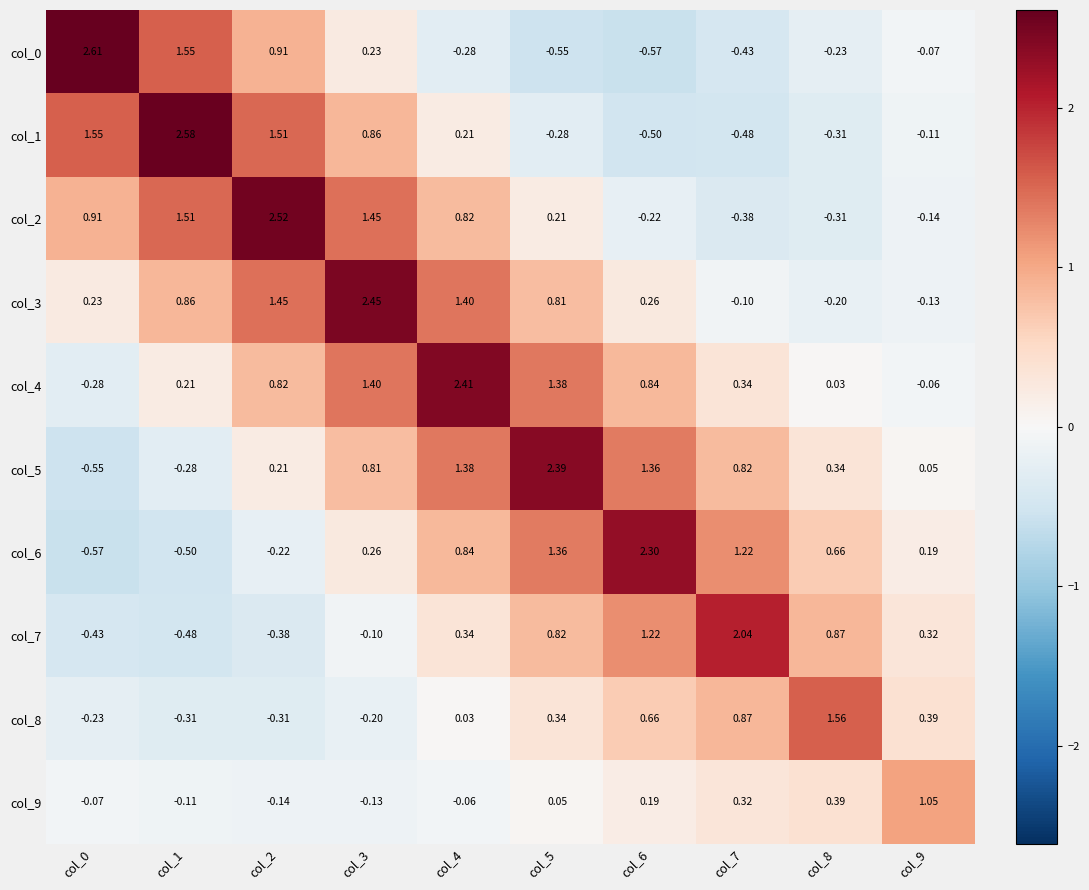

Reading left to right, list all the values displayed in this chart.

col_0: col_0=2.6	col_1=1.6	col_2=0.9	col_3=0.2	col_4=-0.3	col_5=-0.6	col_6=-0.6	col_7=-0.4	col_8=-0.2	col_9=-0.1
col_1: col_0=1.6	col_1=2.6	col_2=1.5	col_3=0.9	col_4=0.2	col_5=-0.3	col_6=-0.5	col_7=-0.5	col_8=-0.3	col_9=-0.1
col_2: col_0=0.9	col_1=1.5	col_2=2.5	col_3=1.4	col_4=0.8	col_5=0.2	col_6=-0.2	col_7=-0.4	col_8=-0.3	col_9=-0.1
col_3: col_0=0.2	col_1=0.9	col_2=1.4	col_3=2.5	col_4=1.4	col_5=0.8	col_6=0.3	col_7=-0.1	col_8=-0.2	col_9=-0.1
col_4: col_0=-0.3	col_1=0.2	col_2=0.8	col_3=1.4	col_4=2.4	col_5=1.4	col_6=0.8	col_7=0.3	col_8=0.0	col_9=-0.1
col_5: col_0=-0.6	col_1=-0.3	col_2=0.2	col_3=0.8	col_4=1.4	col_5=2.4	col_6=1.4	col_7=0.8	col_8=0.3	col_9=0.1
col_6: col_0=-0.6	col_1=-0.5	col_2=-0.2	col_3=0.3	col_4=0.8	col_5=1.4	col_6=2.3	col_7=1.2	col_8=0.7	col_9=0.2
col_7: col_0=-0.4	col_1=-0.5	col_2=-0.4	col_3=-0.1	col_4=0.3	col_5=0.8	col_6=1.2	col_7=2.0	col_8=0.9	col_9=0.3
col_8: col_0=-0.2	col_1=-0.3	col_2=-0.3	col_3=-0.2	col_4=0.0	col_5=0.3	col_6=0.7	col_7=0.9	col_8=1.6	col_9=0.4
col_9: col_0=-0.1	col_1=-0.1	col_2=-0.1	col_3=-0.1	col_4=-0.1	col_5=0.1	col_6=0.2	col_7=0.3	col_8=0.4	col_9=1.1